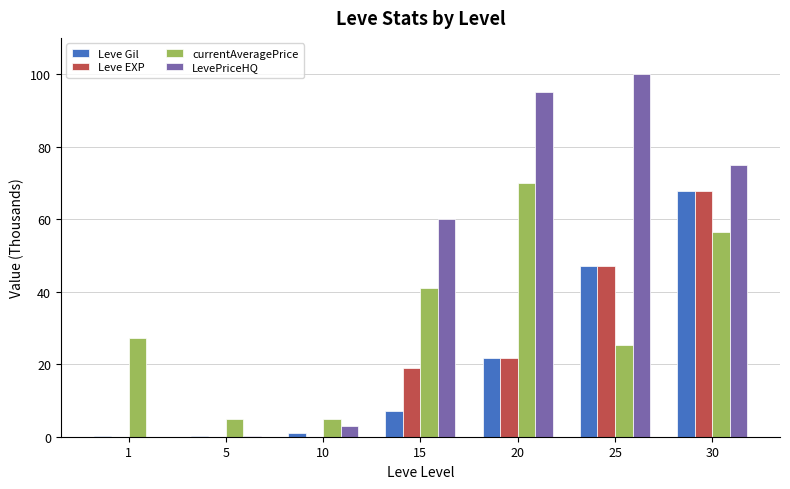

The Leve Gil series shows 7.2 at 15. True or false?

True